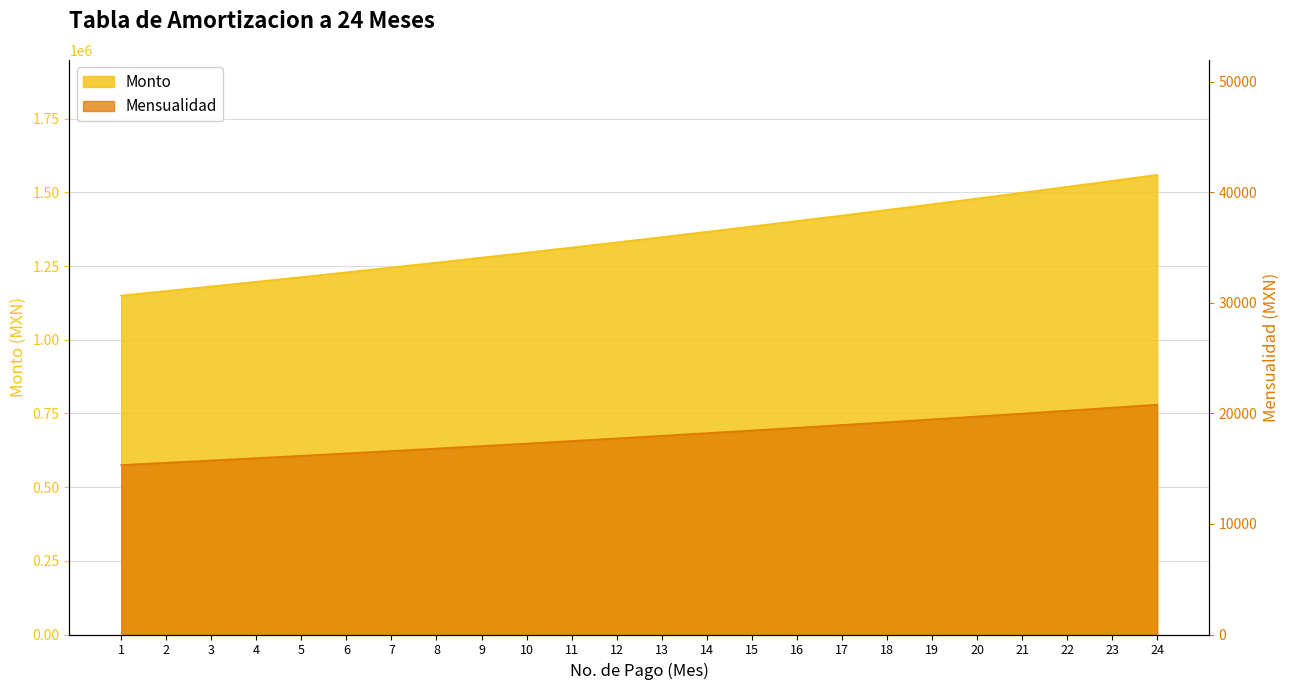

What is the maximum value for Mensualidad?

20794.1